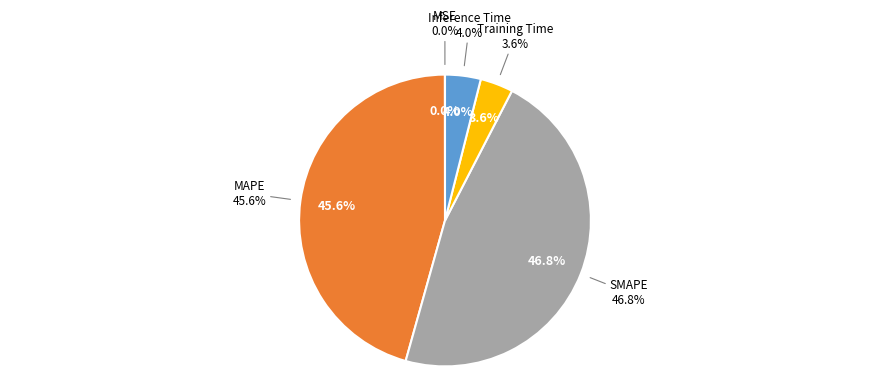

What percentage is NOT represented by MSE?

100.0%